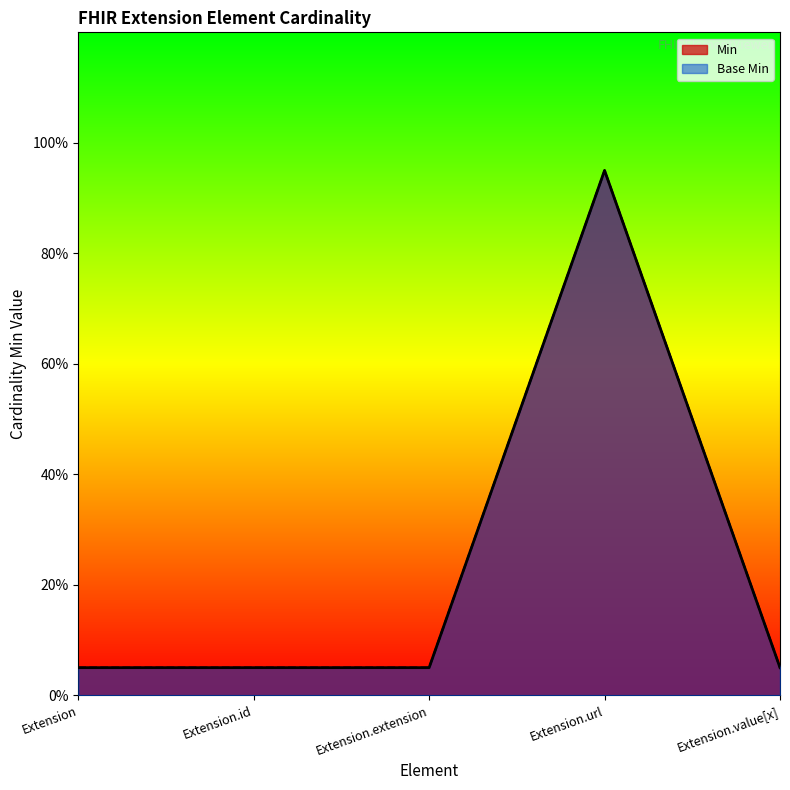

Reading left to right, what are all the values shown in this chart?

Min: Extension=0.1	Extension.id=0.1	Extension.extension=0.1	Extension.url=1.0	Extension.value[x]=0.1
Base Min: Extension=0.1	Extension.id=0.1	Extension.extension=0.1	Extension.url=1.0	Extension.value[x]=0.1